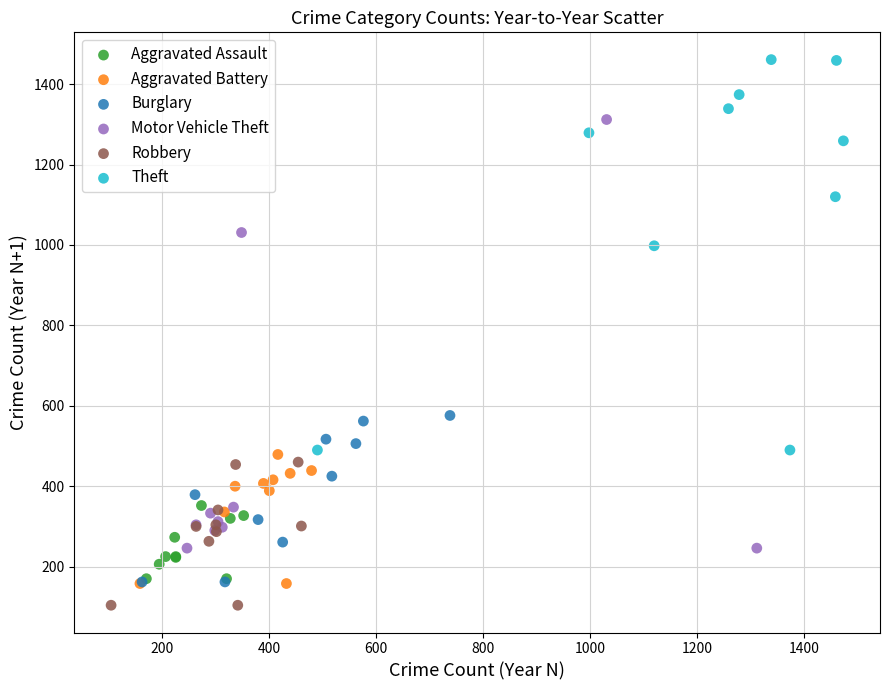

Which series contains the highest Y value?

Theft